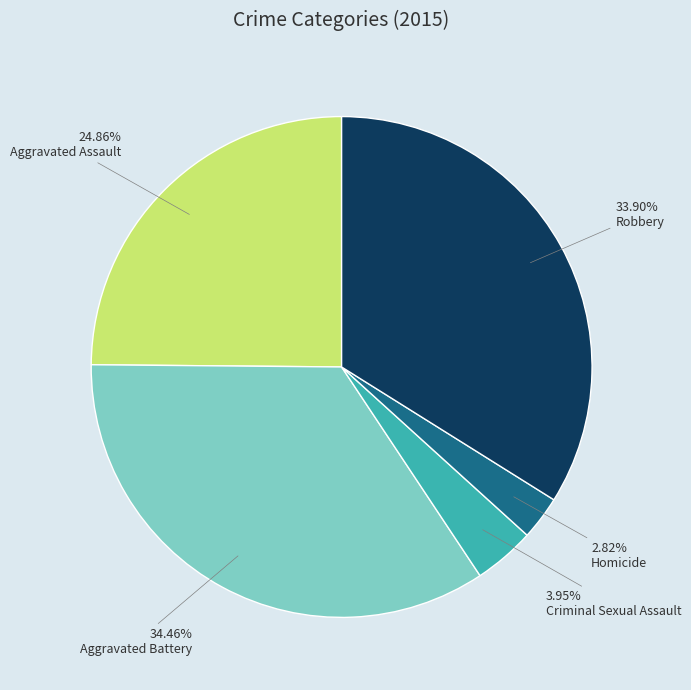

Is there a majority slice in this chart?

No